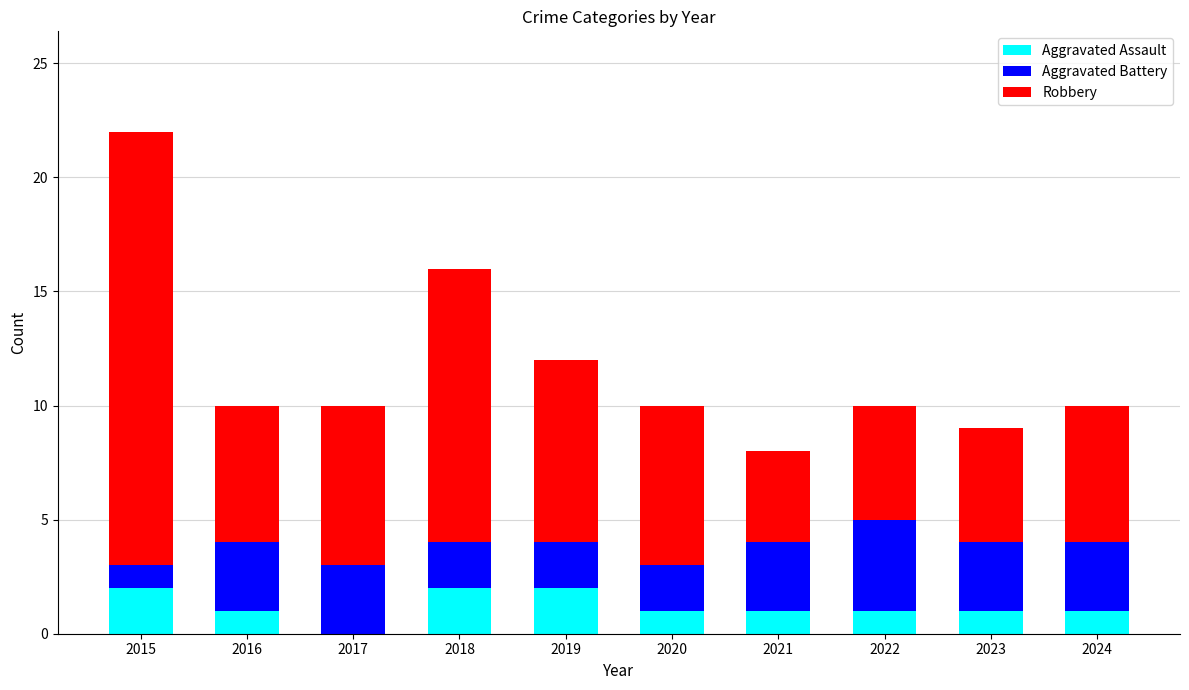

What is the total value across all series at 2022?

10